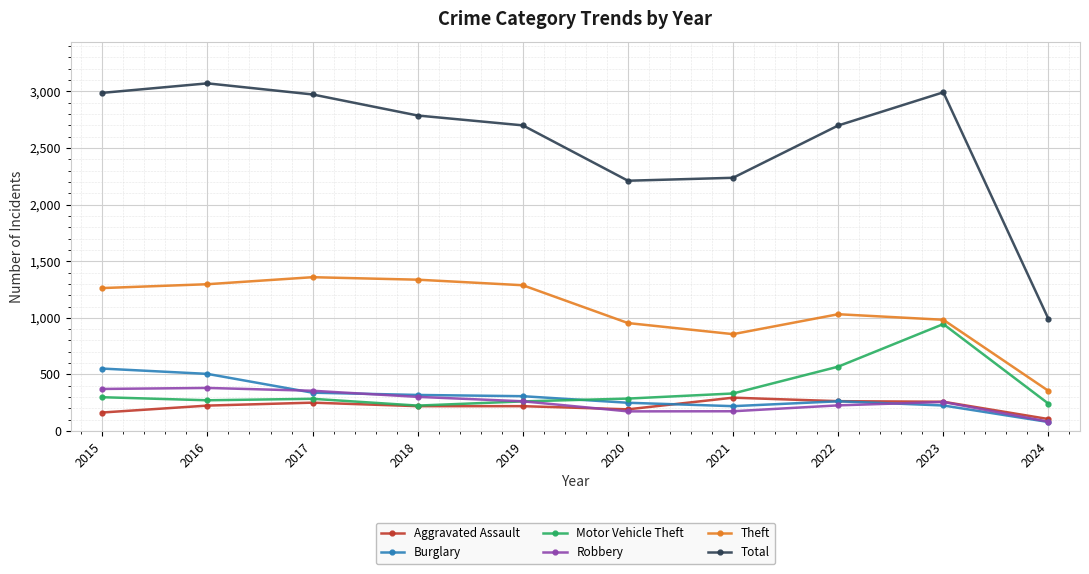

Read the Total value at 2021, to the nearest 50.

2250